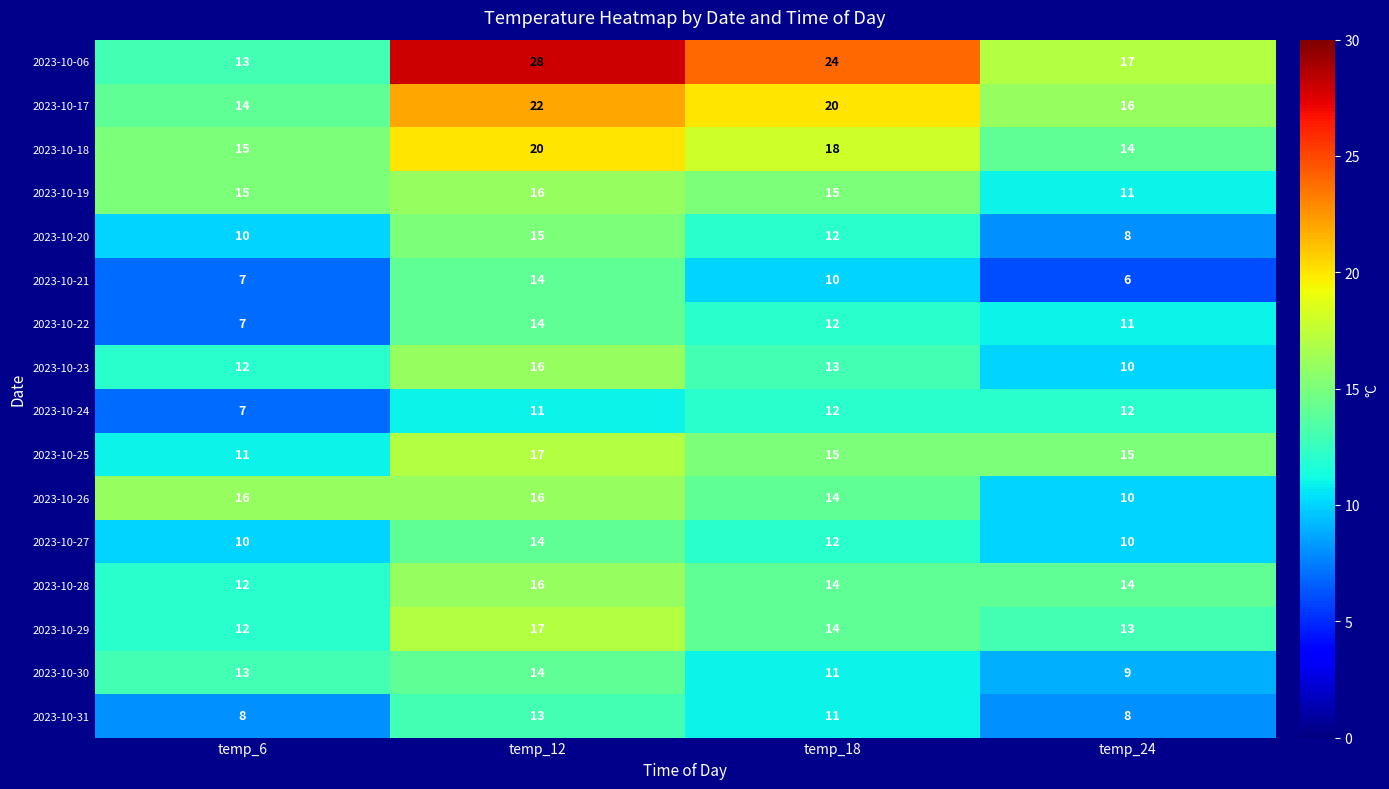

What is the sum of all 2023-10-20 values?

45